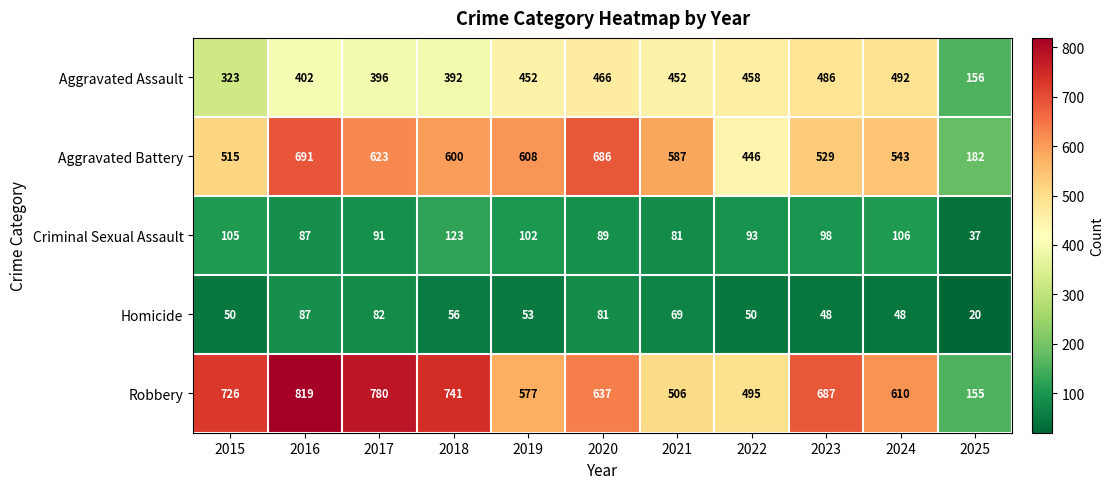

Is it true that Homicide equals 53 at 2019?

True